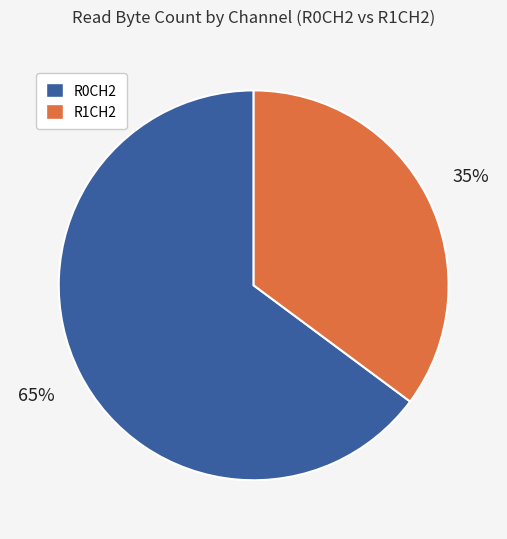

To the nearest percent, what portion does R0CH2 represent?

65%